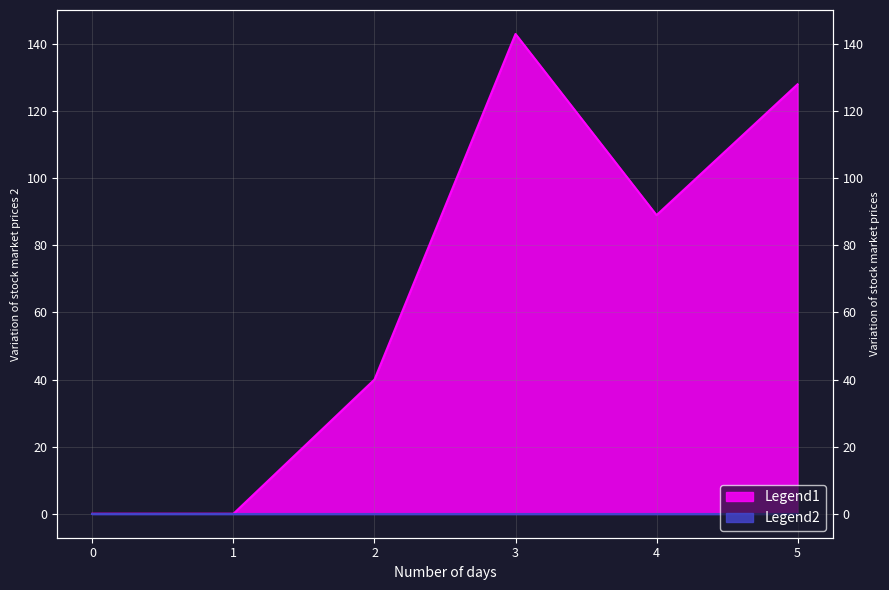

True or false: the data shows 40 at 2.

True